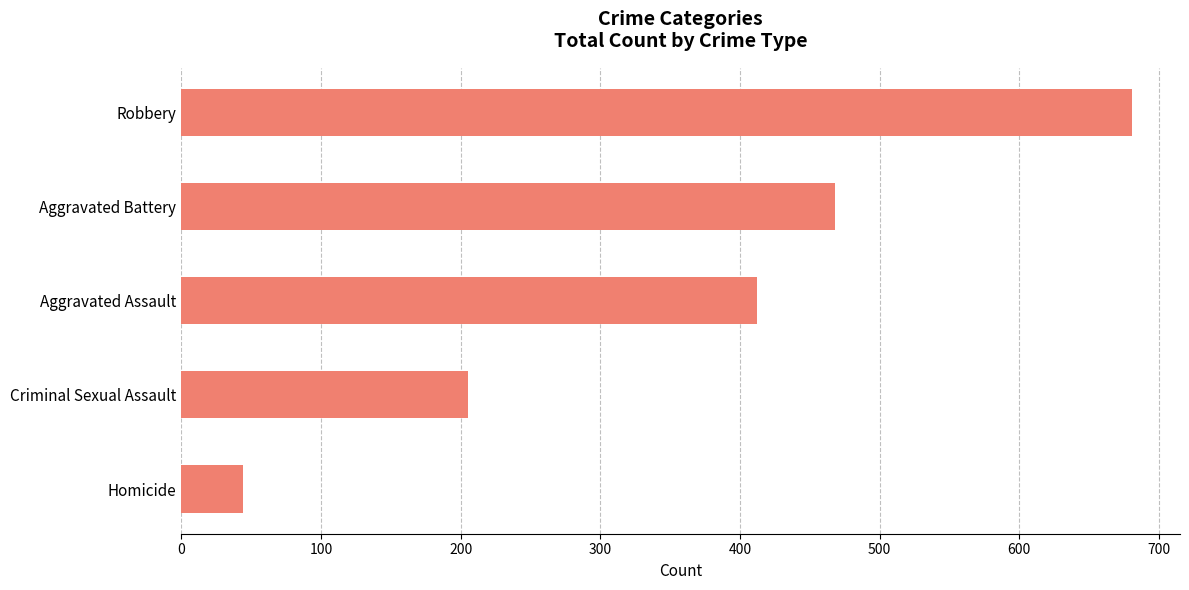

True or false: the data shows 615 at Aggravated Battery.

False